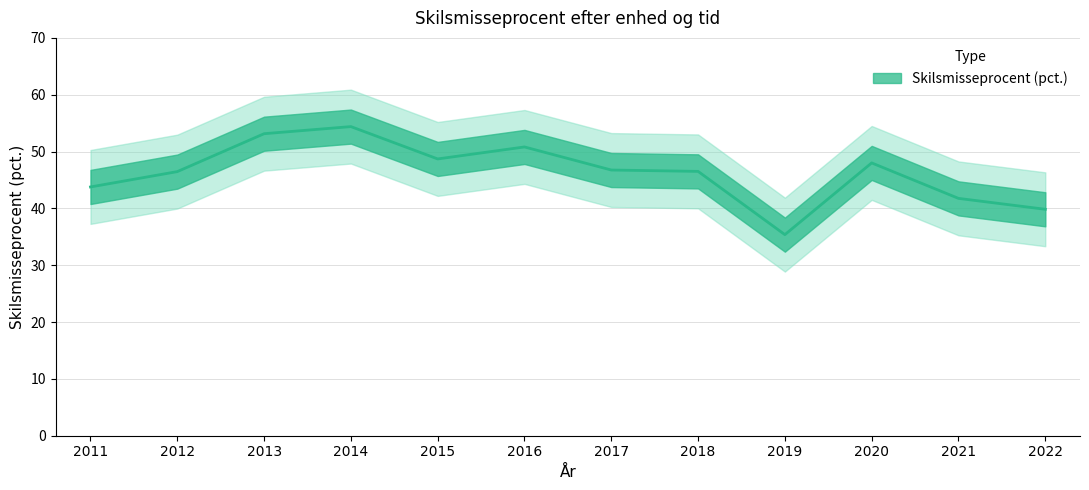

At which category does the chart reach its peak across all series?

2014